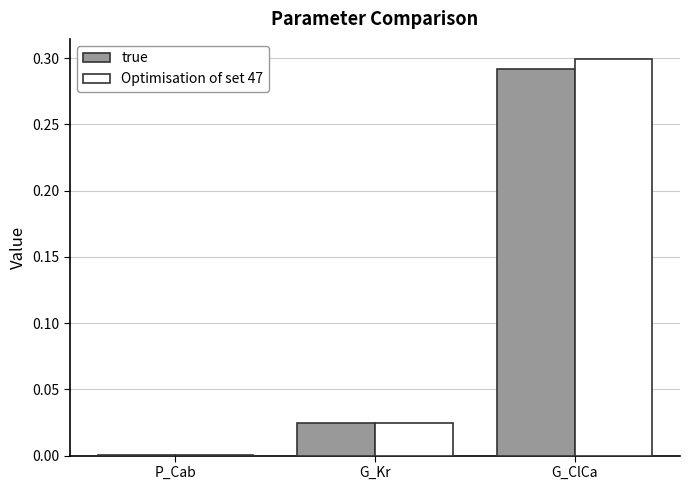

Is it true that true equals 0.2 at G_ClCa?

False